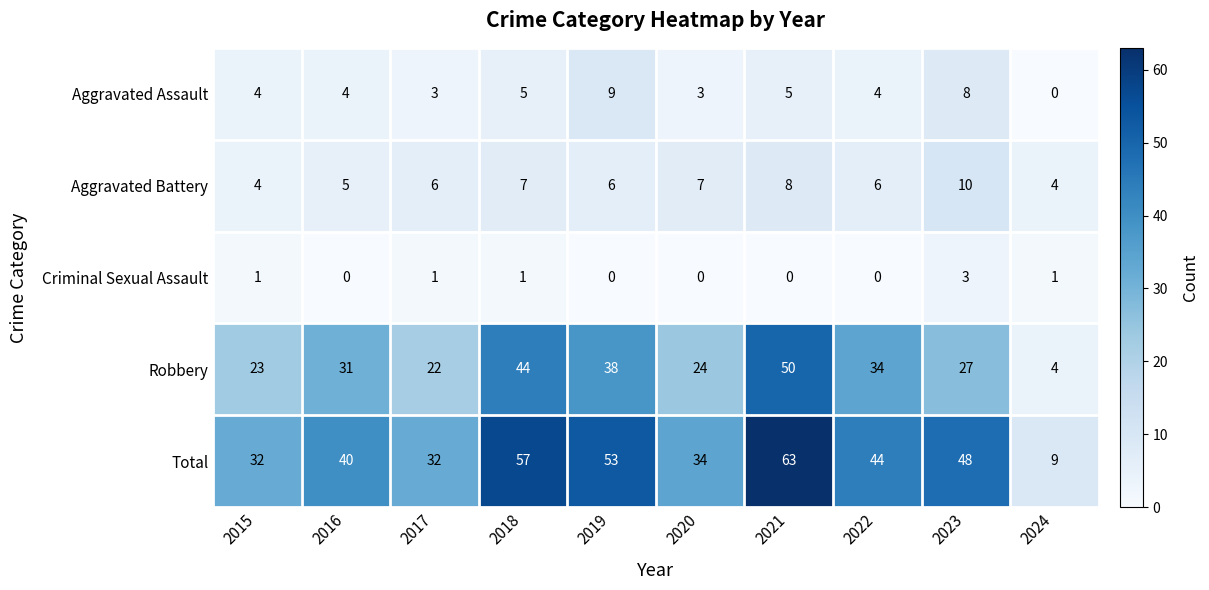

How many categories are shown in the chart?

10